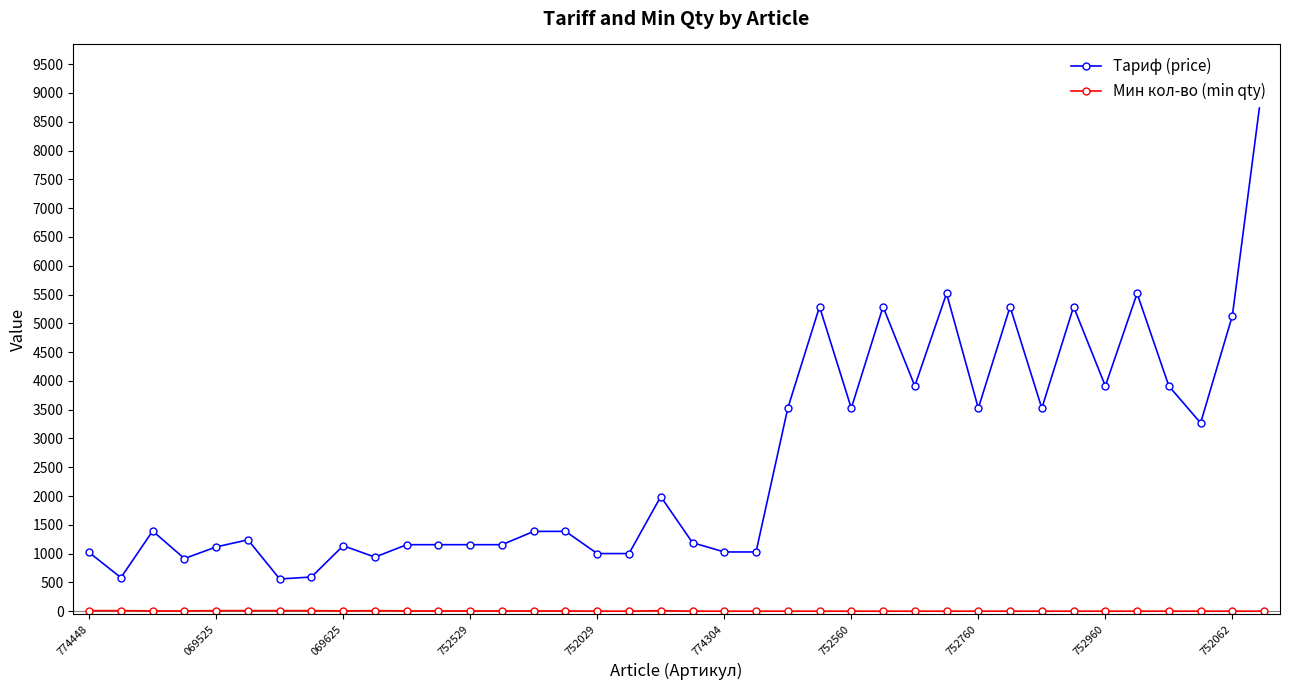

In Тариф (price), how many points are lower than both neighbors (excluding endpoints)?

10